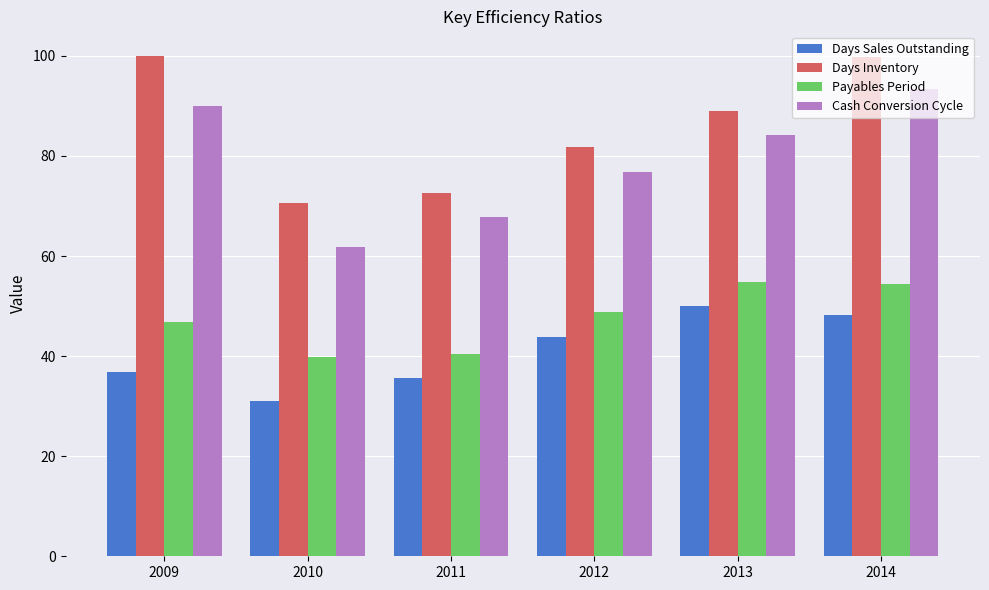

Count the number of data series in this chart.

4